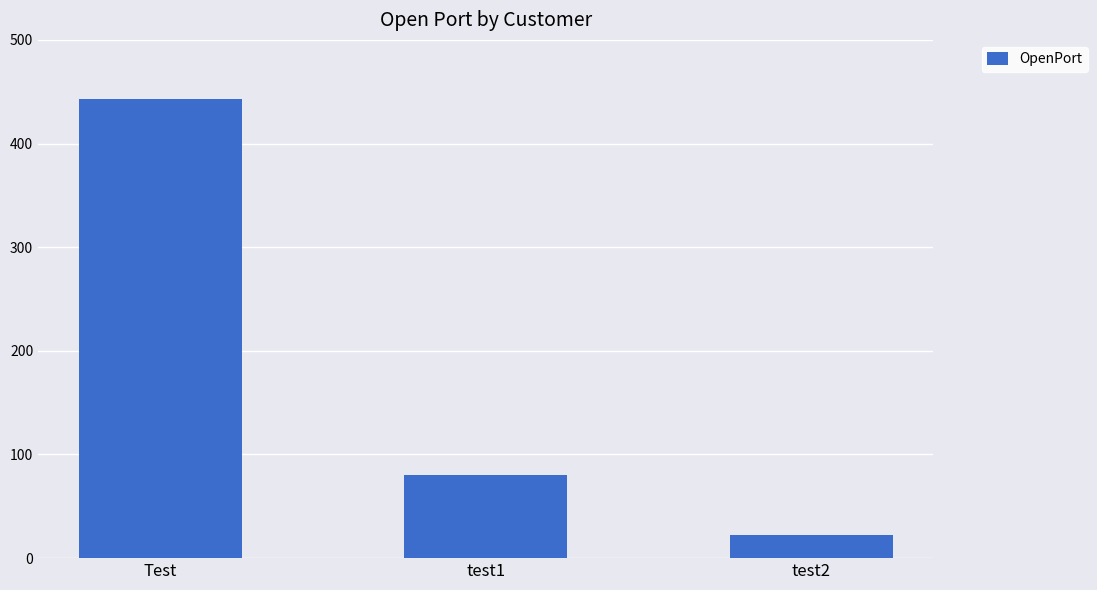

Rank the categories by value from highest to lowest.

Test, test1, test2